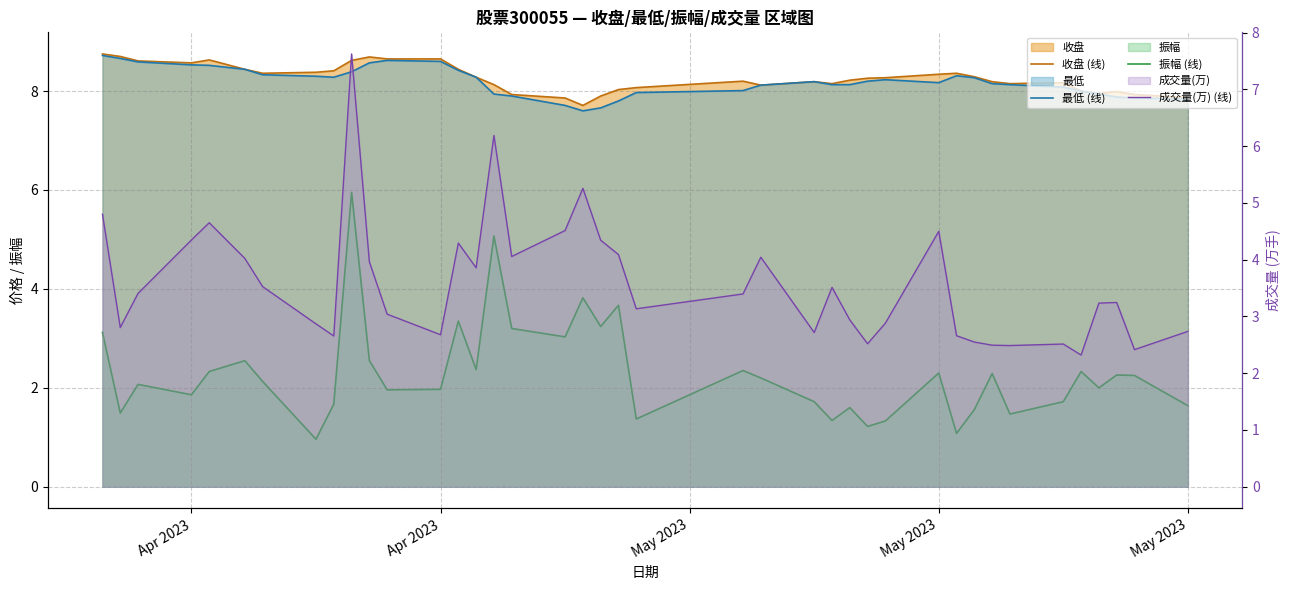

How many data points in 成交量(万) (线) are above 3?

24